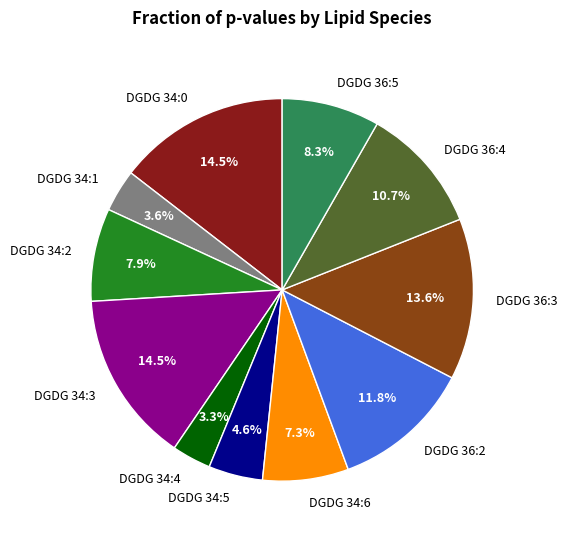

How many segments does this pie chart have?

11